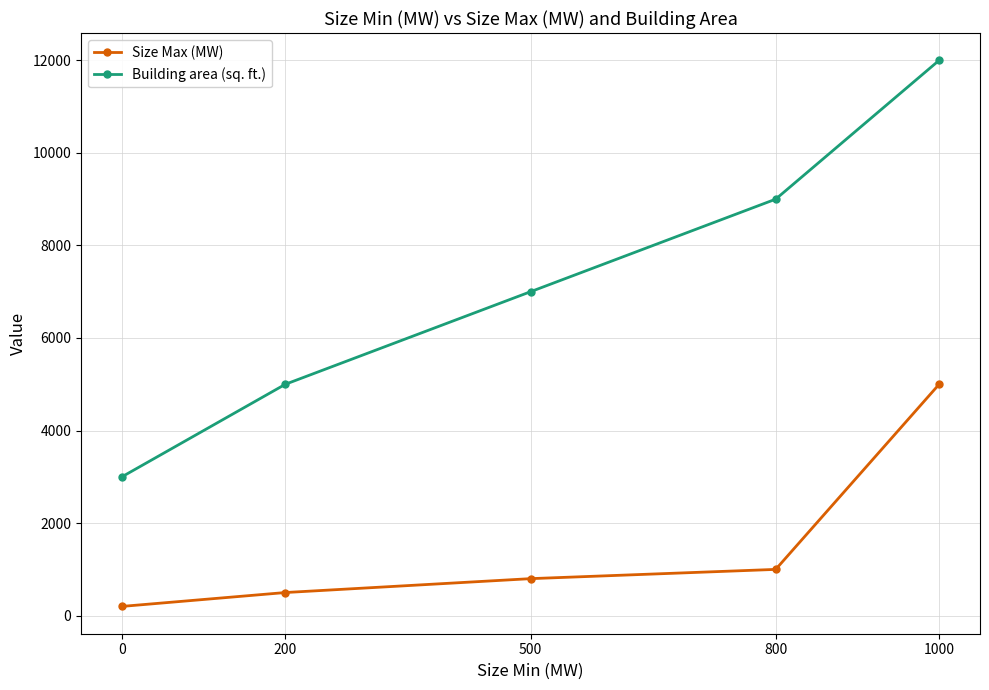

Count the Building area (sq. ft.) values in the range 5000 to 9000.

3